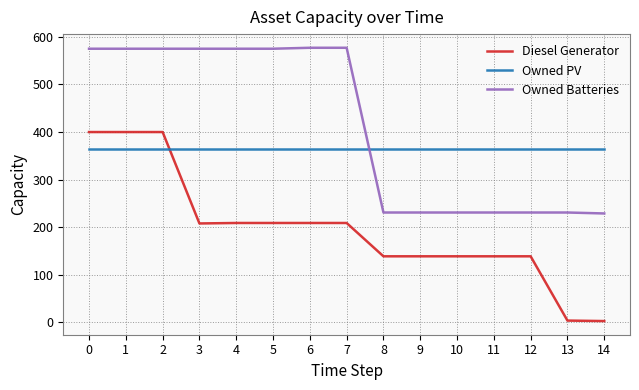

Which series changed the most between 2 and 9?

Owned Batteries